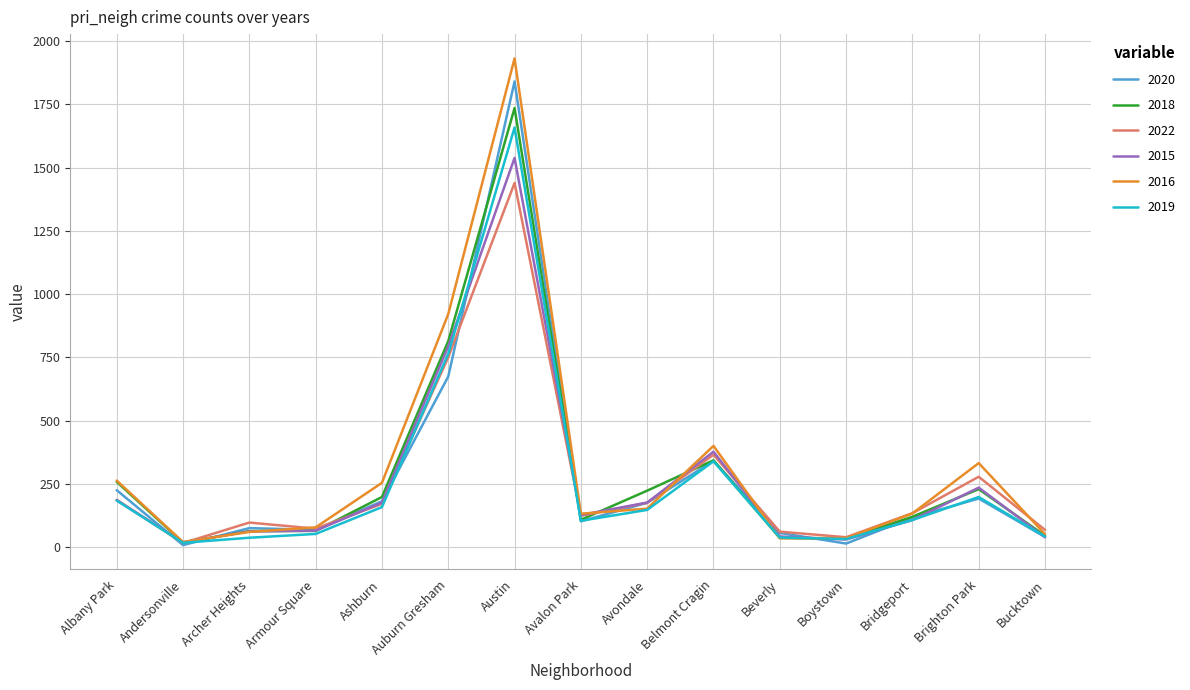

Which category has the highest value in the 2020 series?

Austin